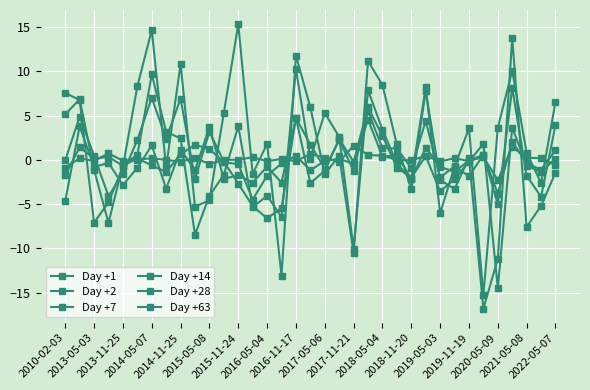

Rank the series by their maximum value, from highest to lowest.

Day +63, Day +28, Day +14, Day +7, Day +2, Day +1